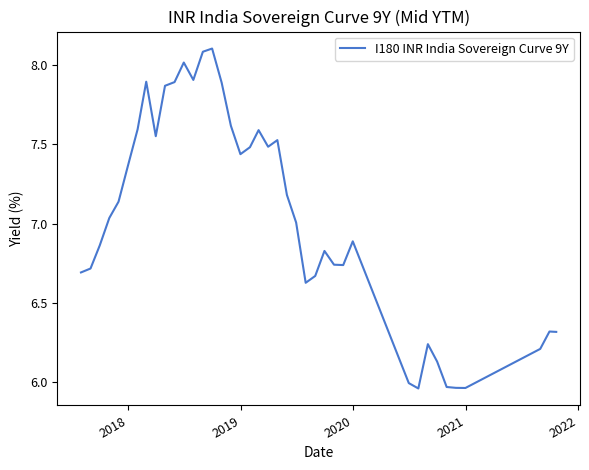

What is the greatest value displayed?

8.1